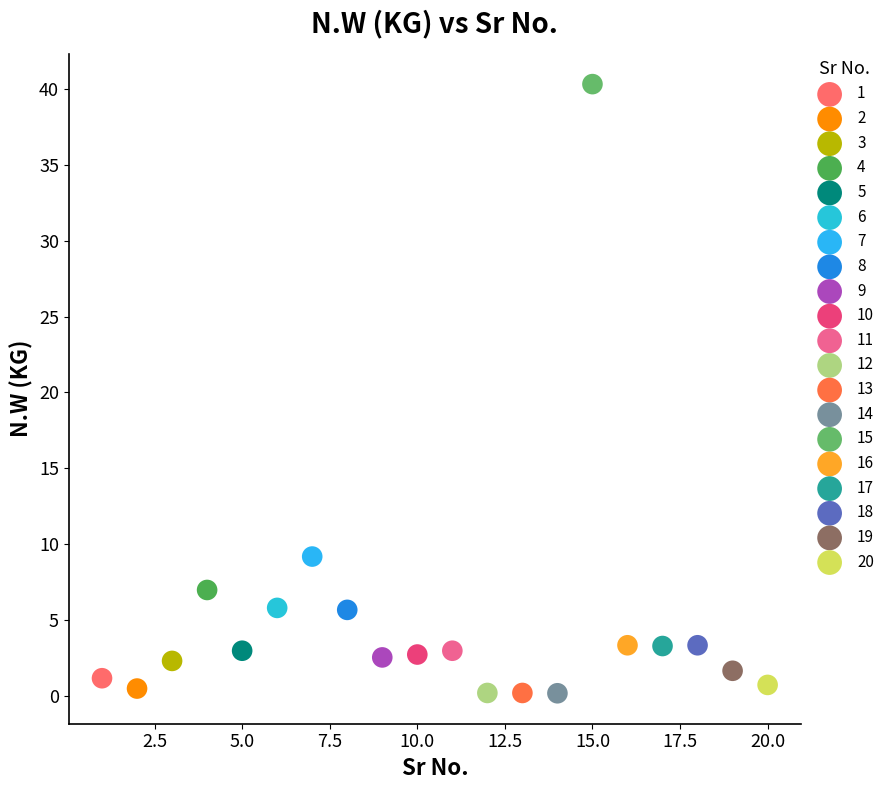

What are all the series names shown in the legend?

1, 2, 3, 4, 5, 6, 7, 8, 9, 10, 11, 12, 13, 14, 15, 16, 17, 18, 19, 20